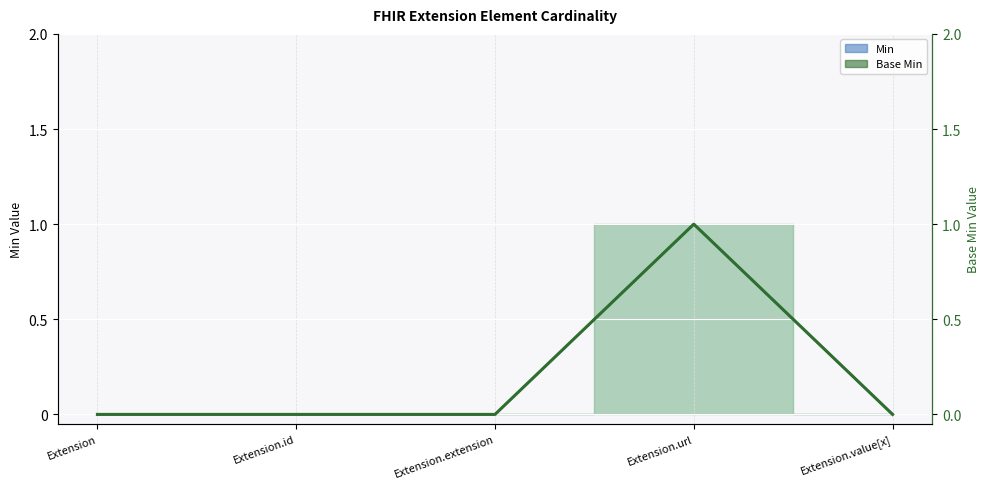

What is the greatest value displayed?

1